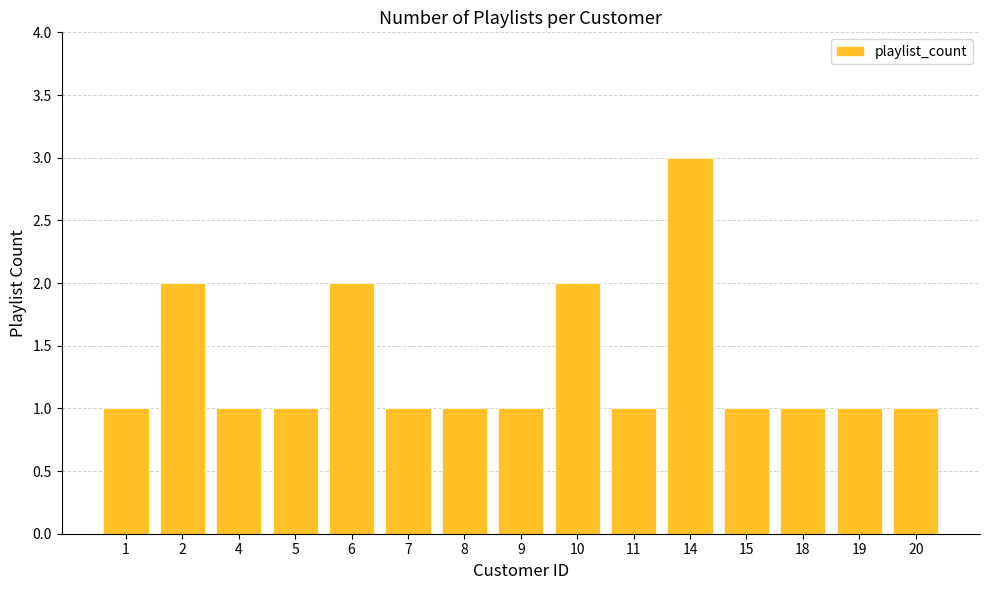

What is the value of the 5th bar from the left?

2